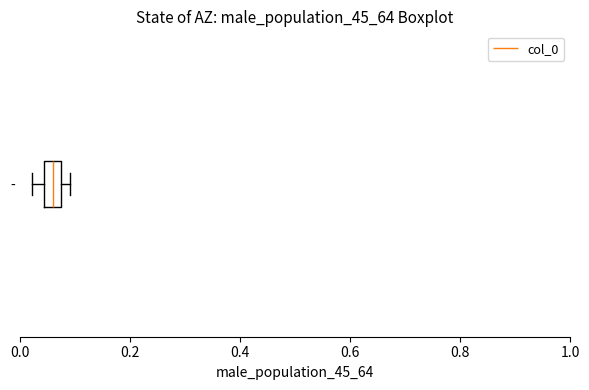

Transcribe this box plot: give where the median line is, the range the box spans, and where the two whiskers end, as read against the x-axis. The values are not printed on the chart, so give them approximately, as read against the axis.

median 0.06, box 0.04 to 0.08, whiskers 0.02 to 0.10